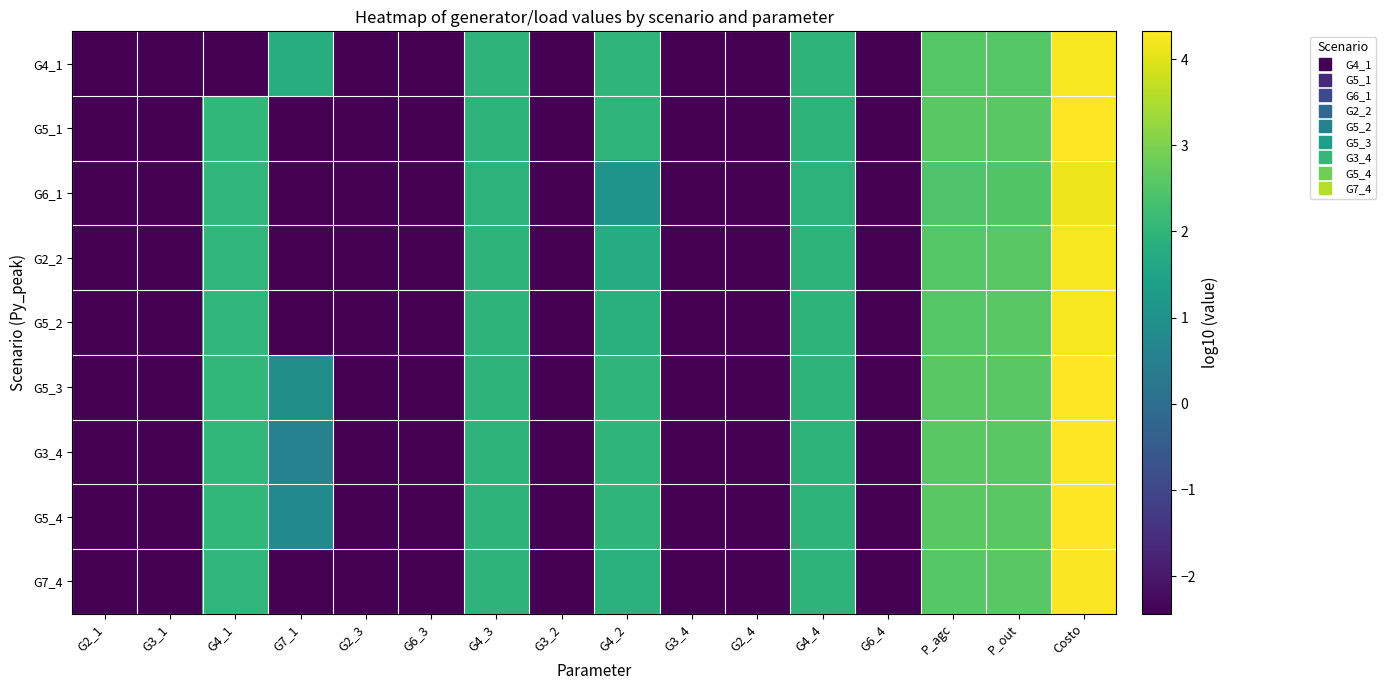

What is the total value across all series at G3_1?

-21.9